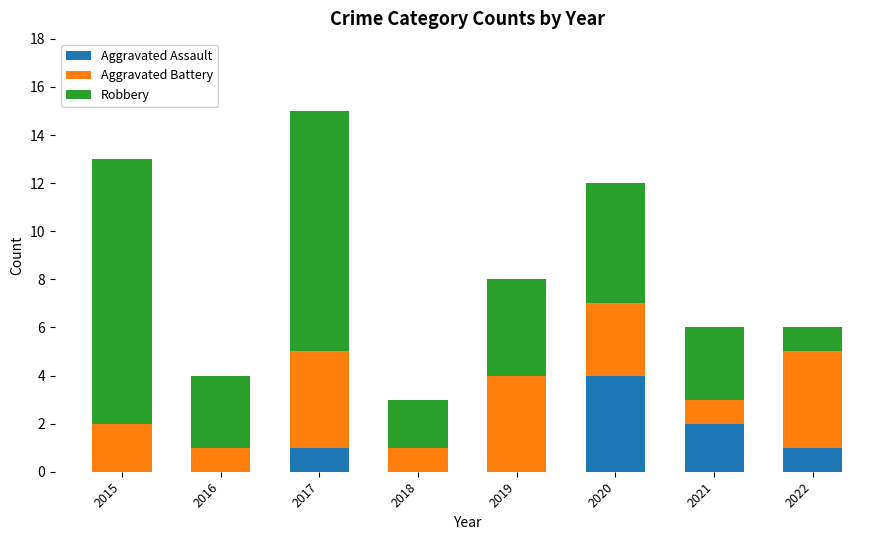

The Aggravated Assault series shows -2 at 2019. True or false?

False